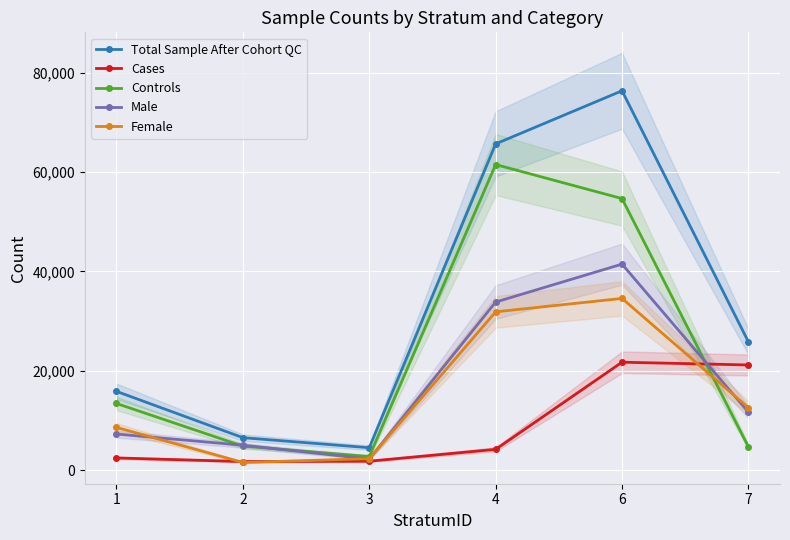

What value does the Controls series have at 7?

4663